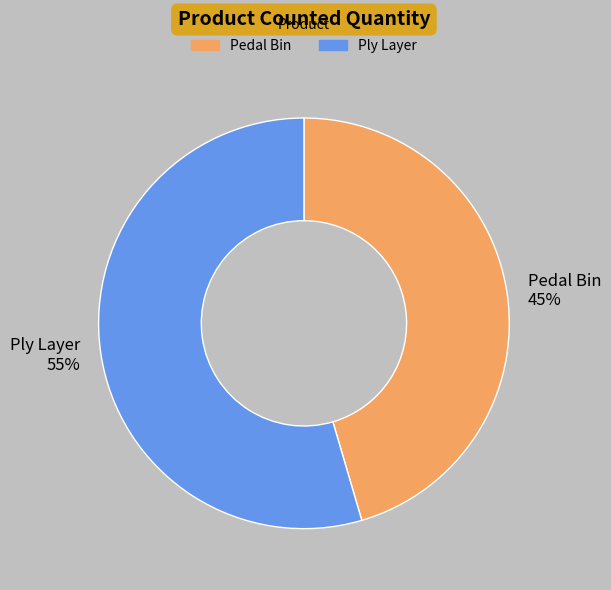

Combined, do Pedal Bin and Ply Layer account for over 50%?

Yes